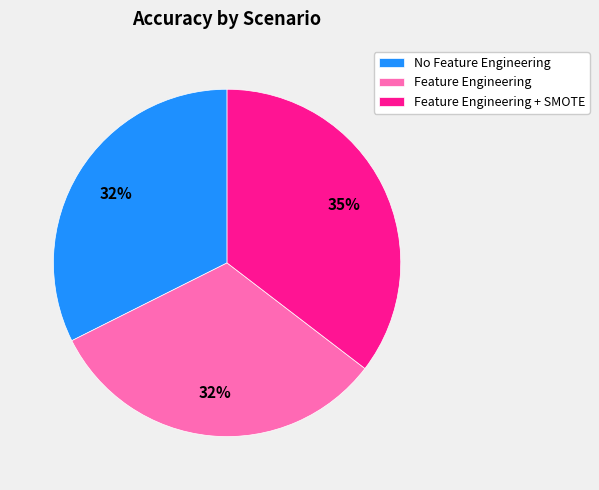

Do Feature Engineering and Feature Engineering + SMOTE together represent more than half of the pie?

Yes